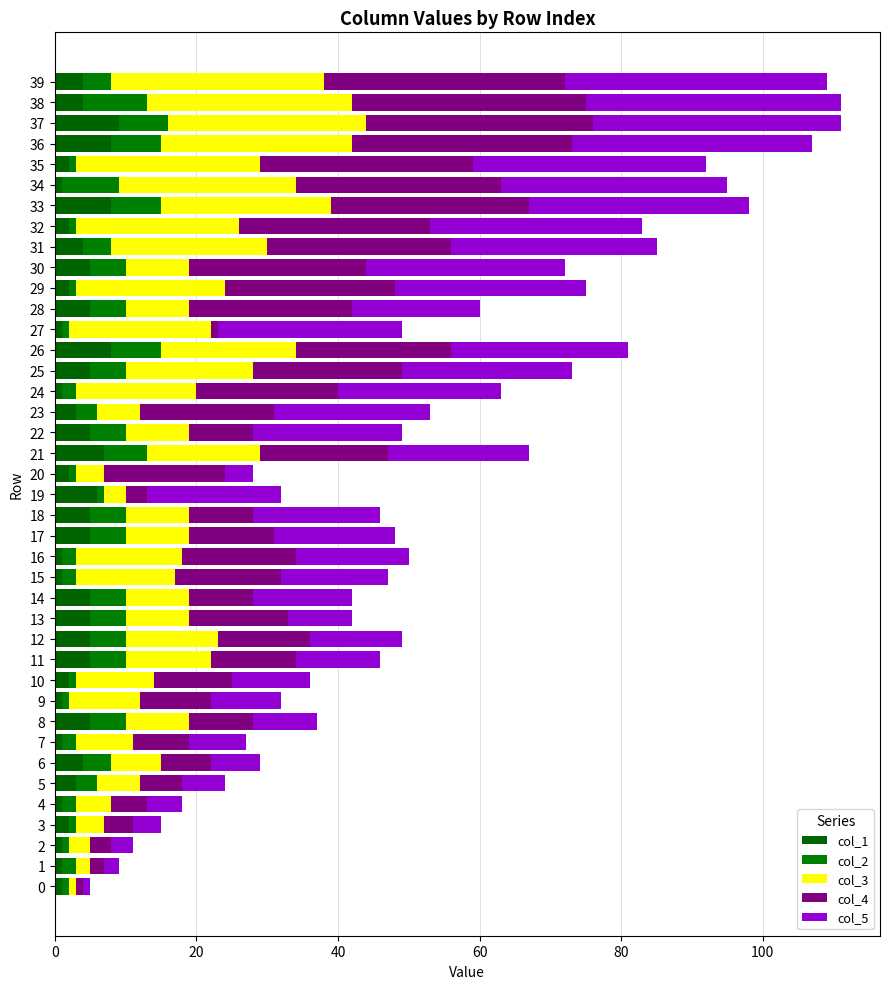

How many series are shown in this chart?

5